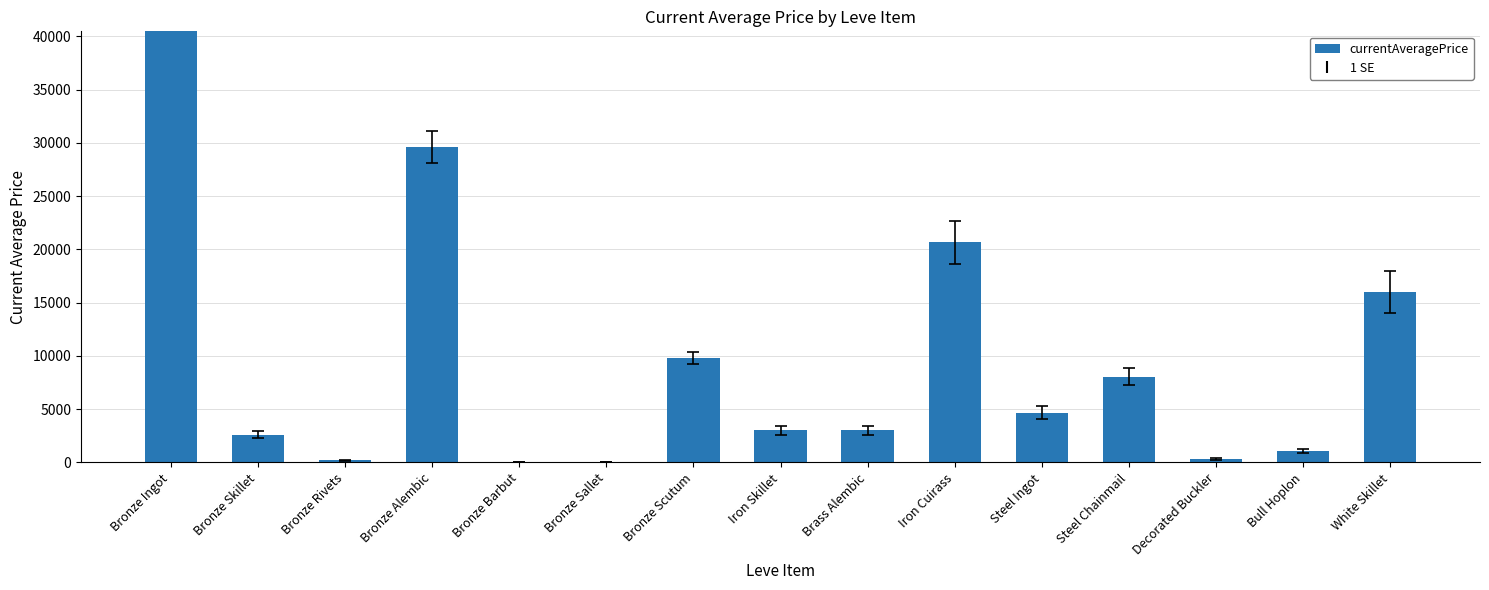

What is the change in value from Bronze Ingot to White Skillet?

-2085887.0